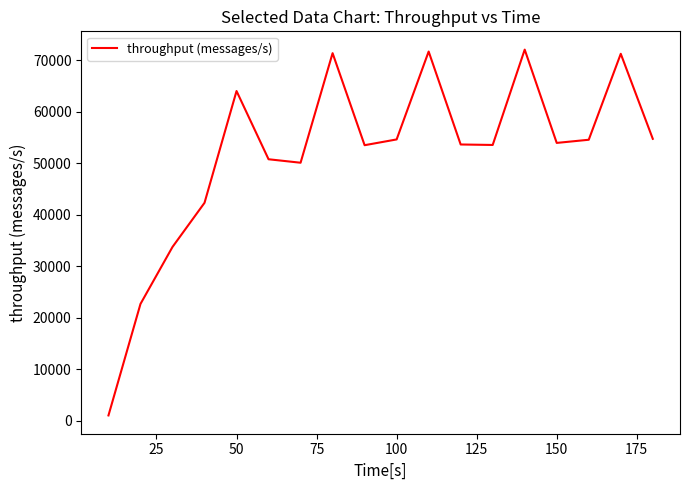

What is the difference between the maximum and minimum values?

71033